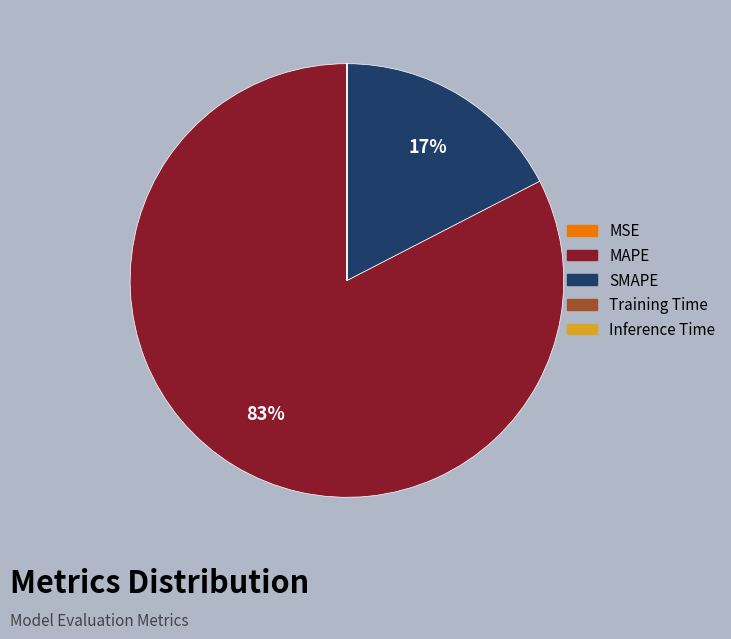

Is it true that SMAPE is 17% of the pie?

True